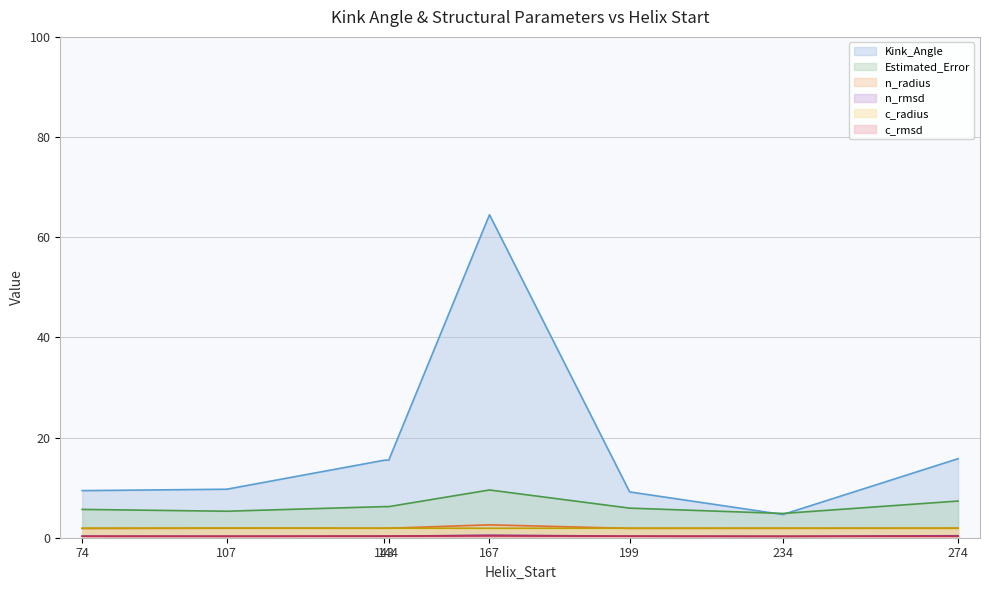

Reading left to right, extract all data points from this chart.

Kink_Angle: 9.4	9.7	15.5	15.5	64.5	9.1	4.6	15.8
Estimated_Error: 5.7	5.3	6.2	6.2	9.5	5.9	4.8	7.3
n_radius: 1.8	1.9	1.9	1.9	2.6	1.9	1.9	1.9
n_rmsd: 0.3	0.3	0.3	0.3	0.5	0.3	0.3	0.4
c_radius: 1.9	1.9	1.9	1.9	1.9	1.9	1.9	1.9
c_rmsd: 0.3	0.3	0.3	0.3	0.4	0.3	0.3	0.3